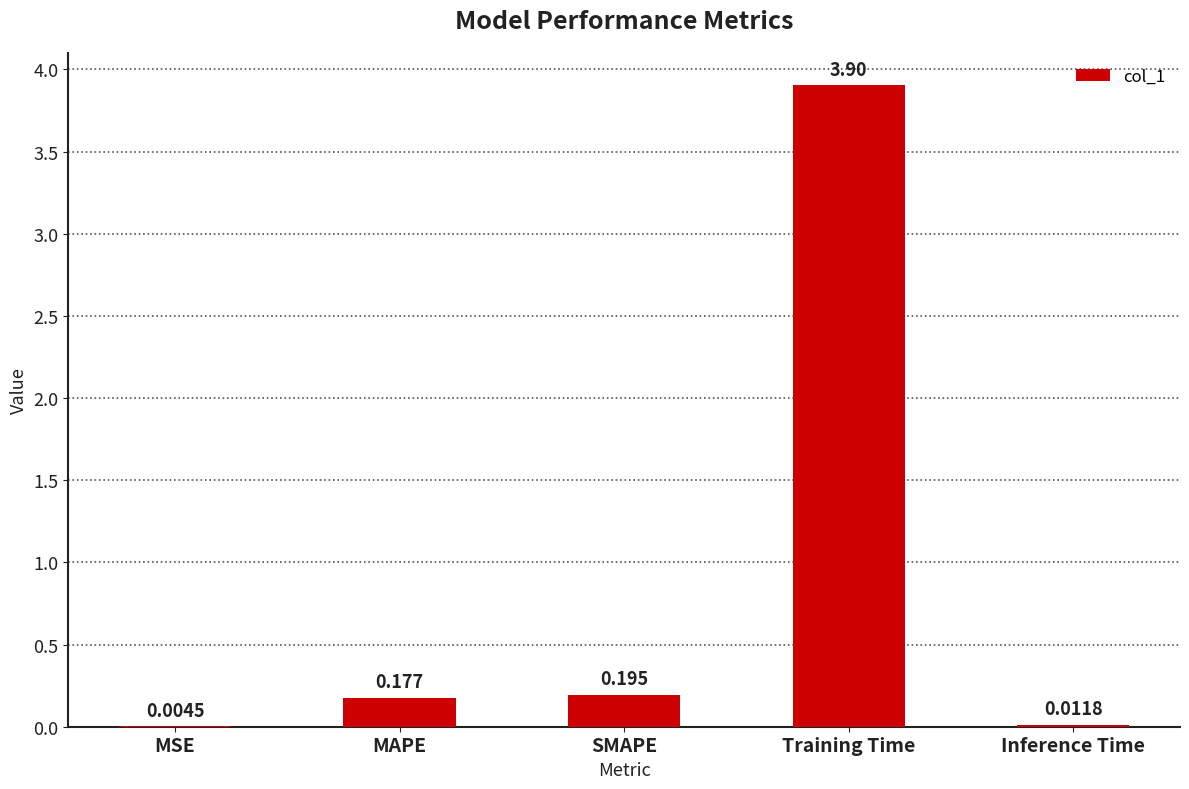

Which has a higher value, Inference Time or Training Time?

Training Time